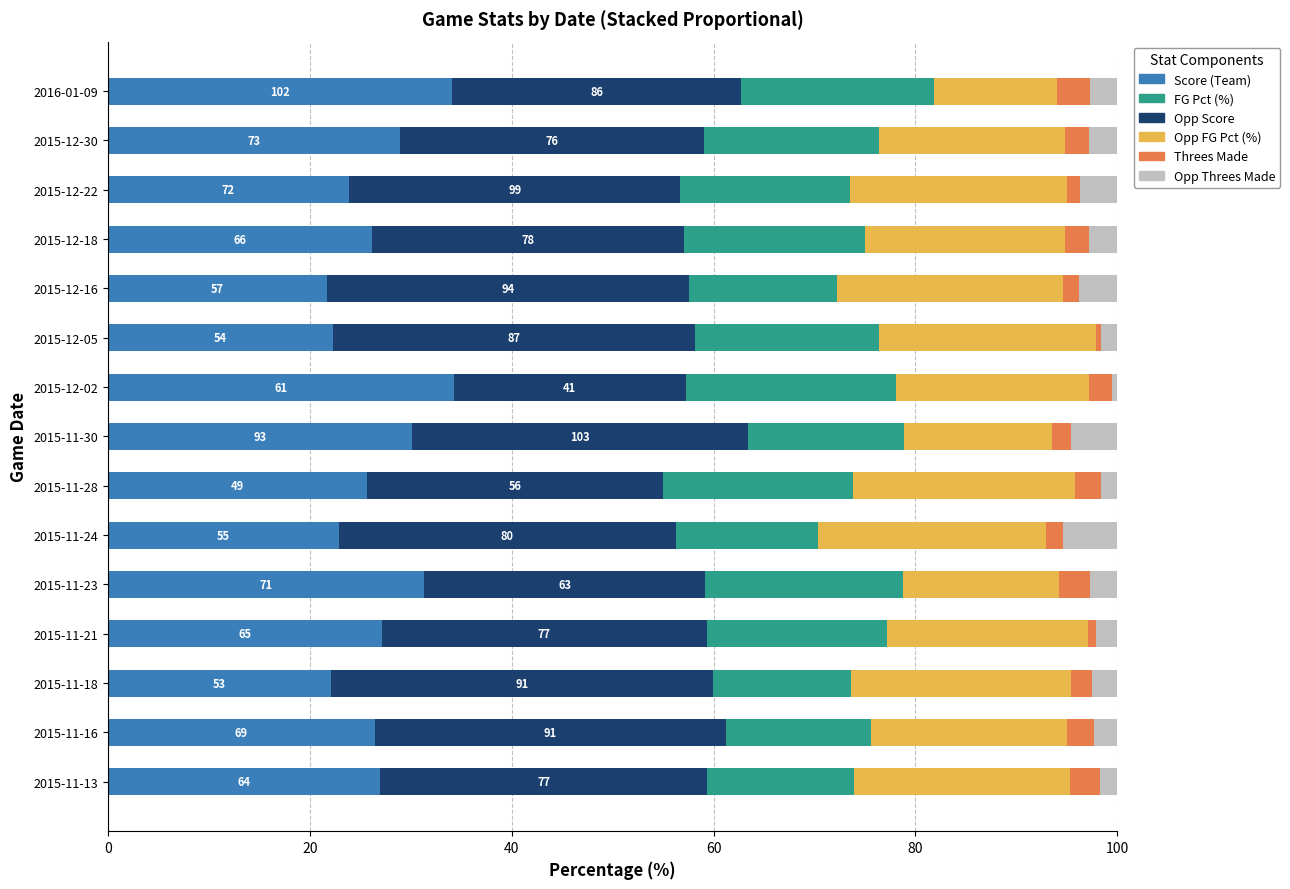

What is the minimum value for Score (Team)?

21.7